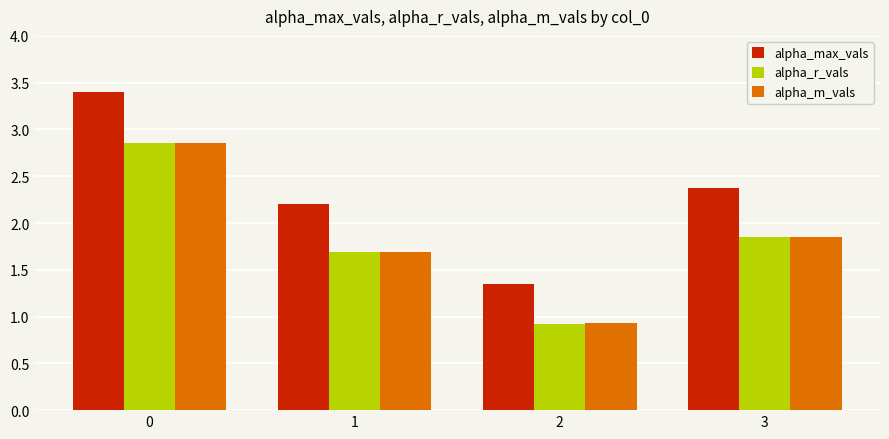

List the labels in order of alpha_r_vals value, largest first.

0, 3, 1, 2